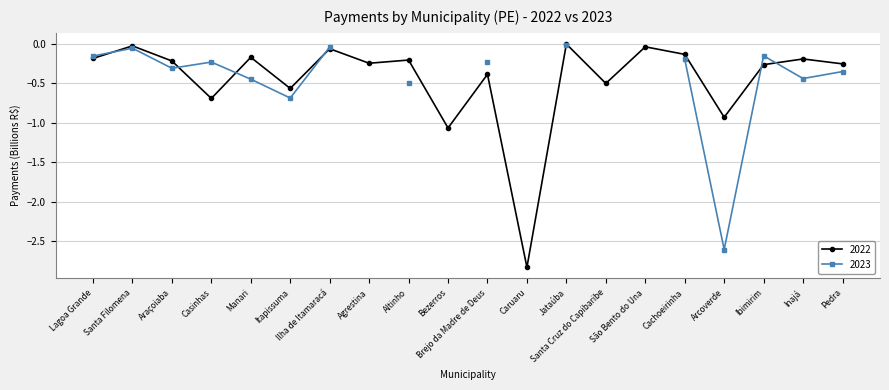

Rank the categories by value from lowest to highest.

Caruaru, Bezerros, Arcoverde, Casinhas, Itapissuma, Santa Cruz do Capibaribe, Brejo da Madre de Deus, Ibimirim, Pedra, Agrestina, Araçoiaba, Altinho, Inajá, Lagoa Grande, Manari, Cachoeirinha, Ilha de Itamaracá, São Bento do Una, Santa Filomena, Jataúba